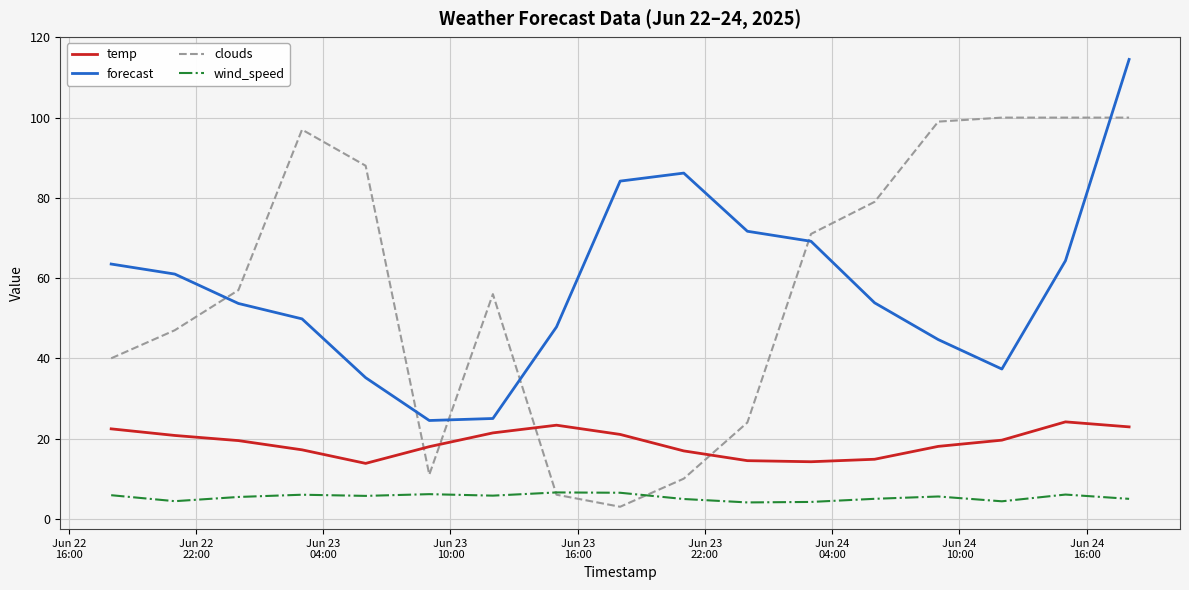

Which series has the largest range (max minus min)?

clouds